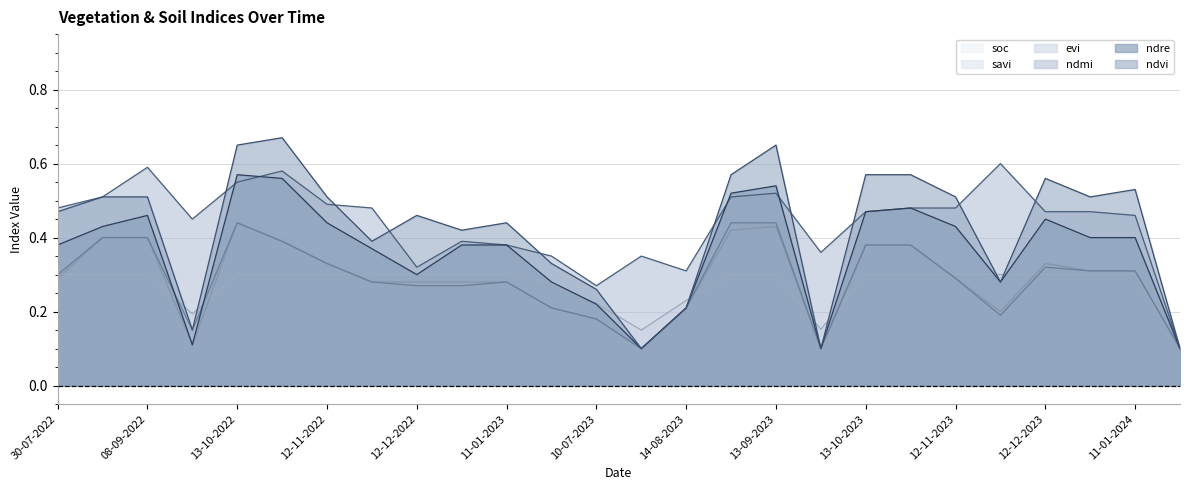

The ndre series shows 0.4 at 01-01-2024. True or false?

True